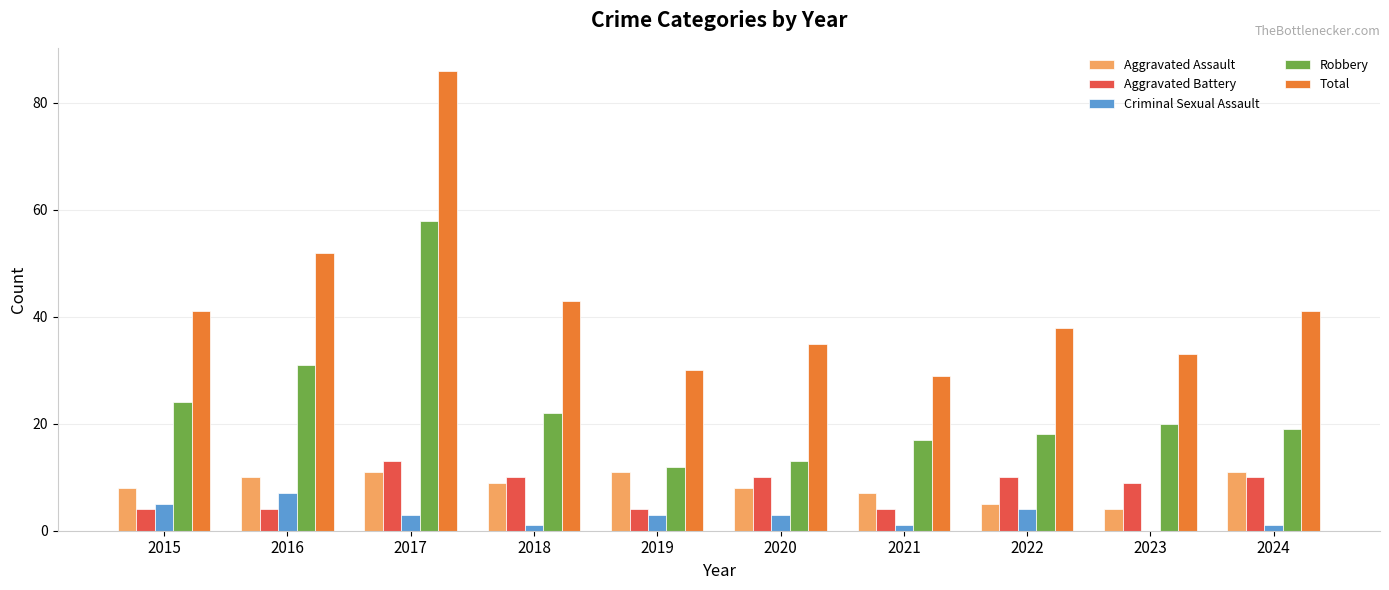

What is the sum of all Robbery values?

234